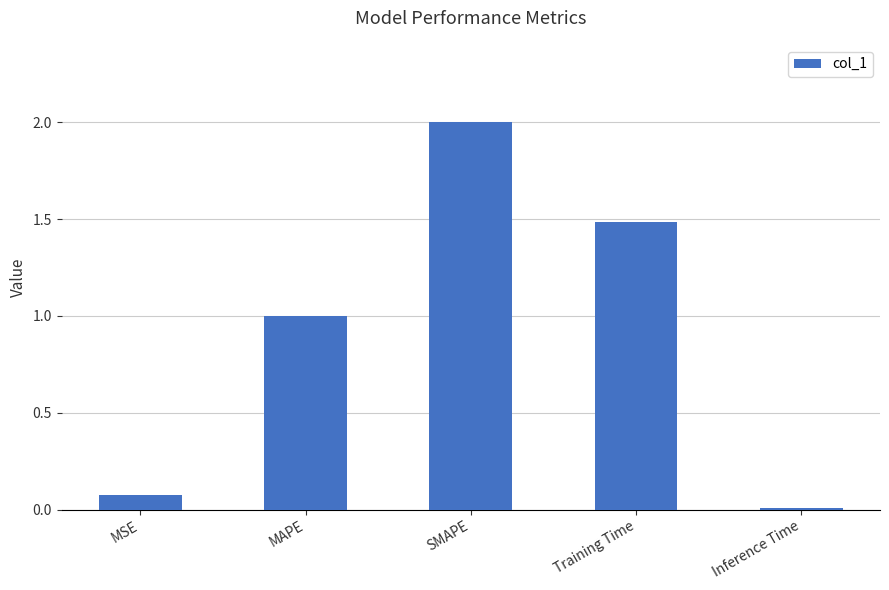

What is the greatest value displayed?

2.0